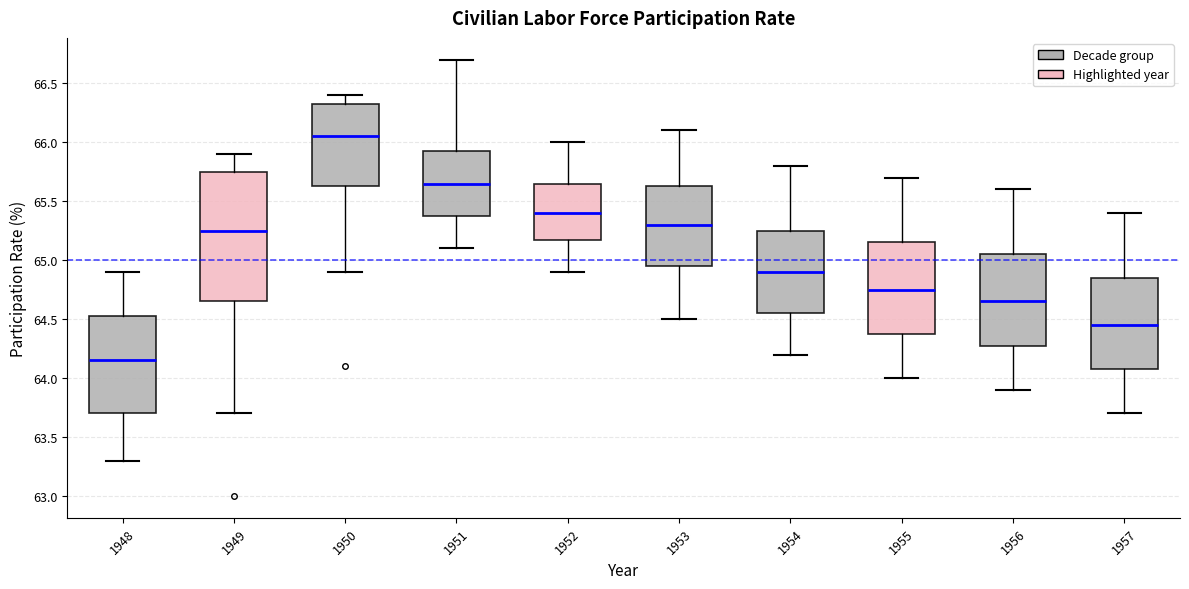

Which box has the highest median line?

1950